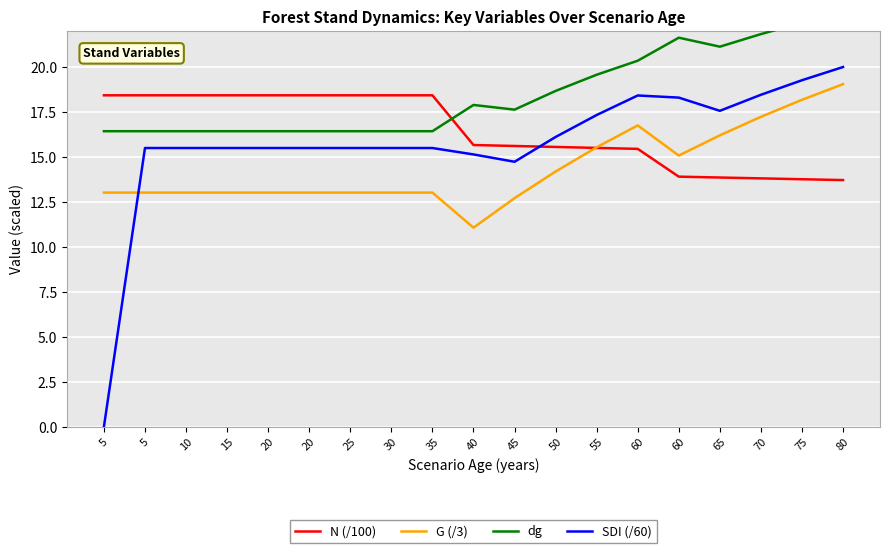

At which category is the sum across all series the highest?

80